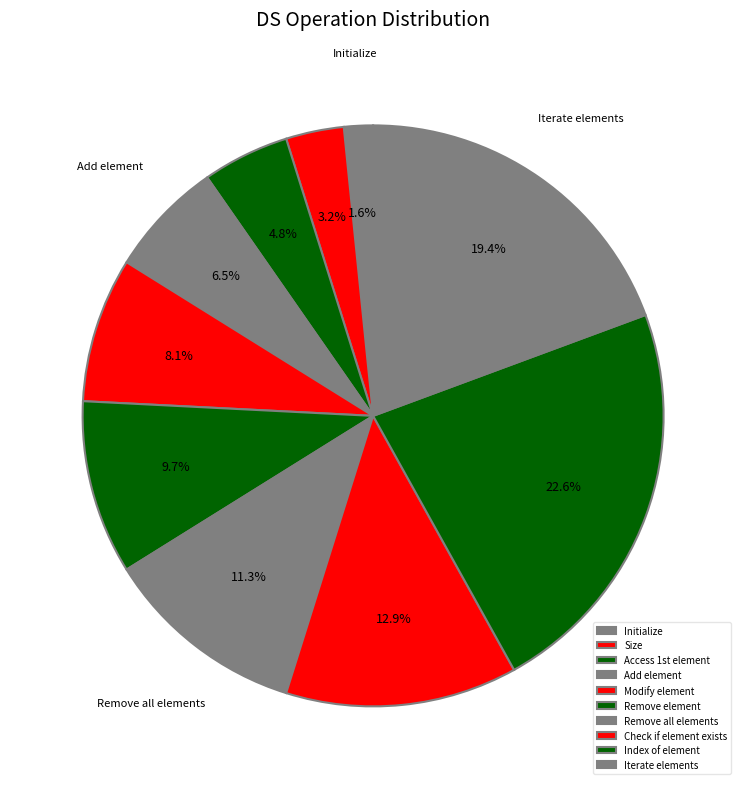

What is the ratio of the value at Modify element to the value at Index of element?

0.4